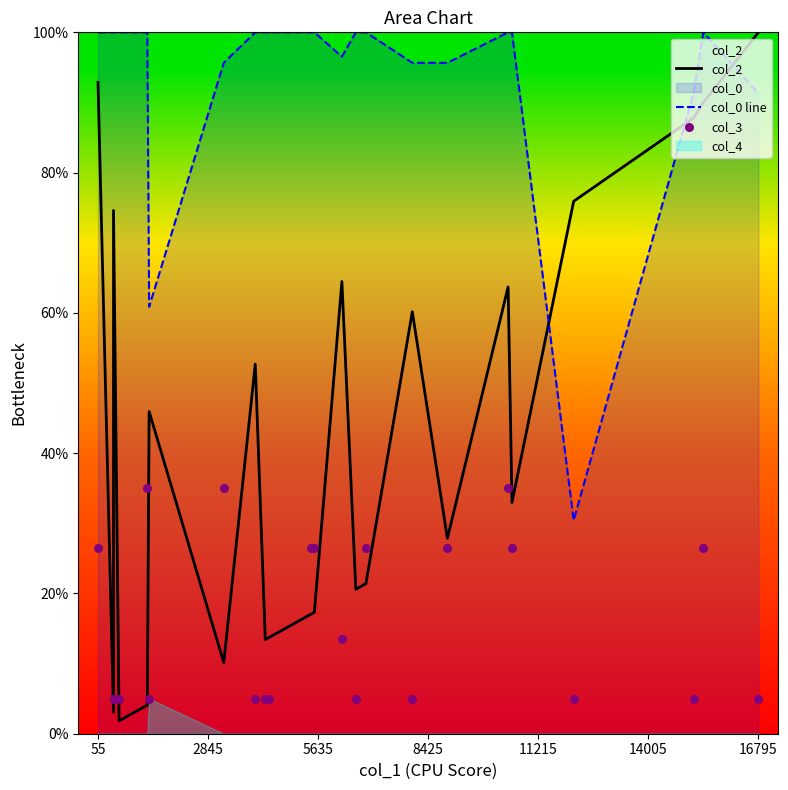

Which series reaches the minimum Y coordinate?

col_2